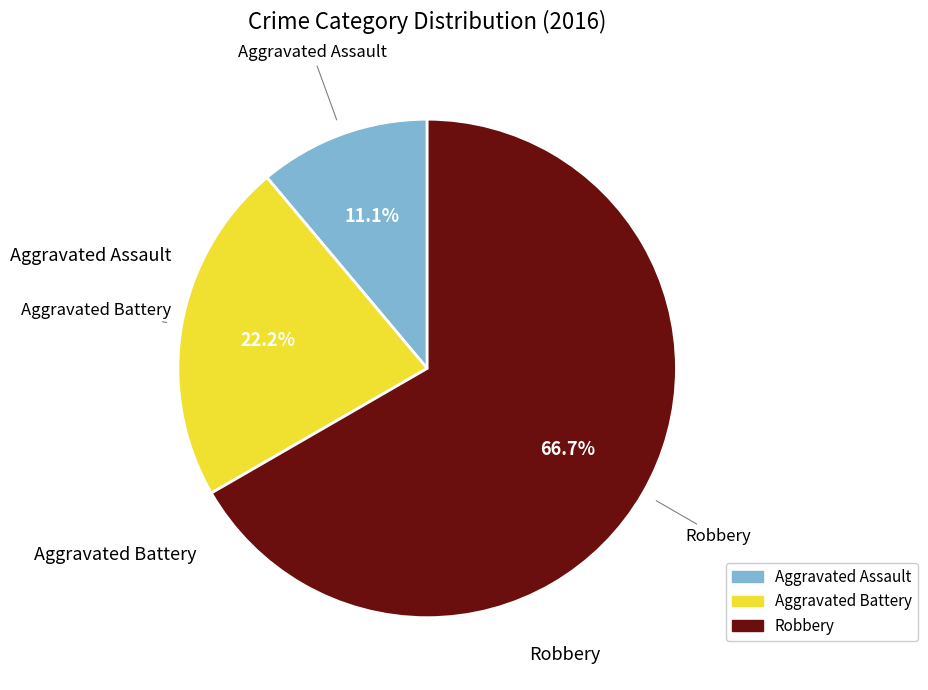

What is the smallest slice in the pie chart?

Aggravated Assault